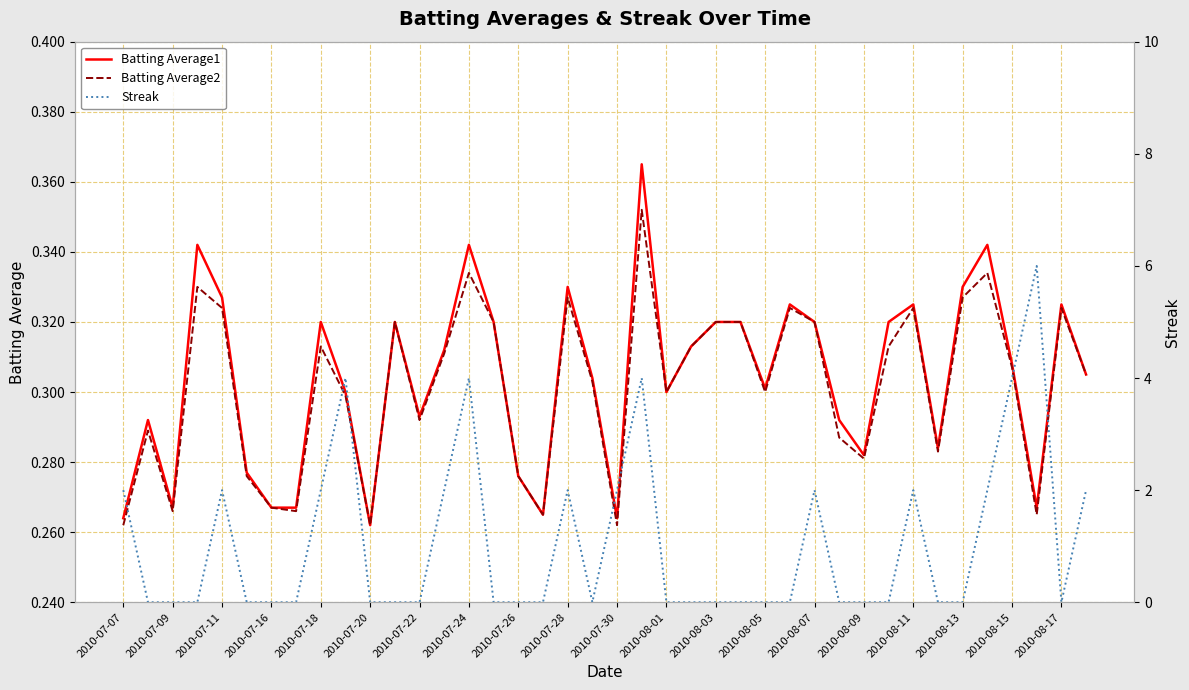

What is the difference between the second highest and second lowest values in the Batting Average2 series?

0.1